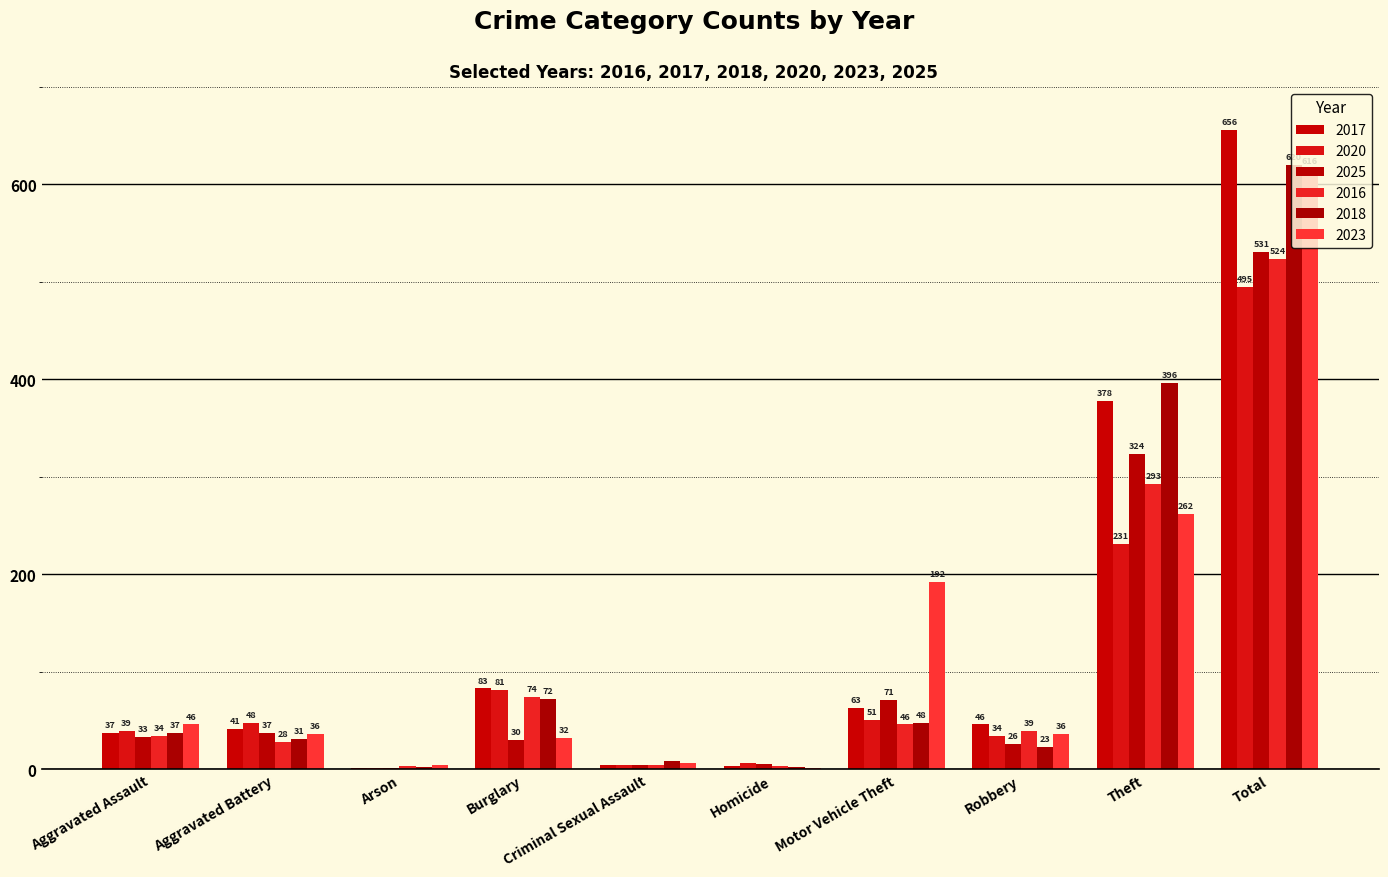

What is the sum of the 2016 values at Criminal Sexual Assault and Theft?

297